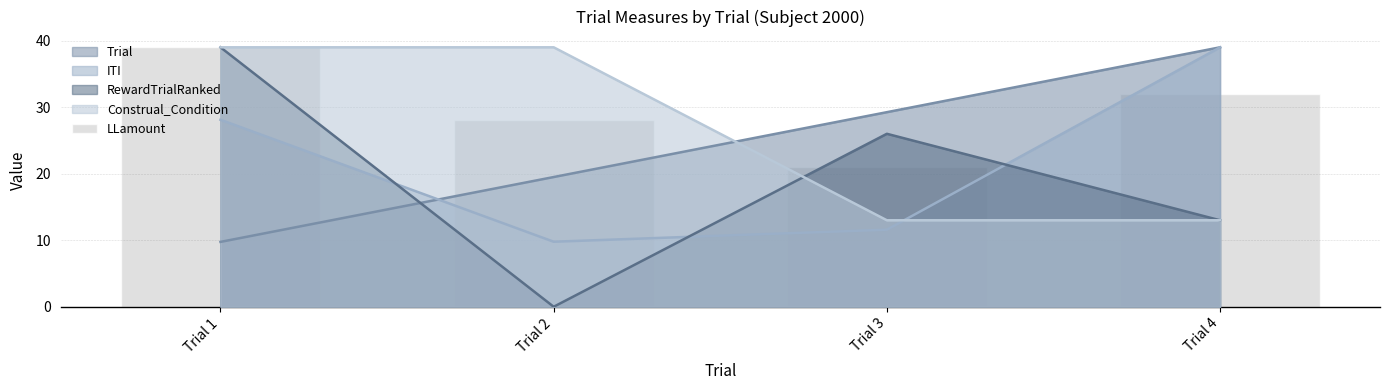

What is the value of the 3rd bar from the left?

21